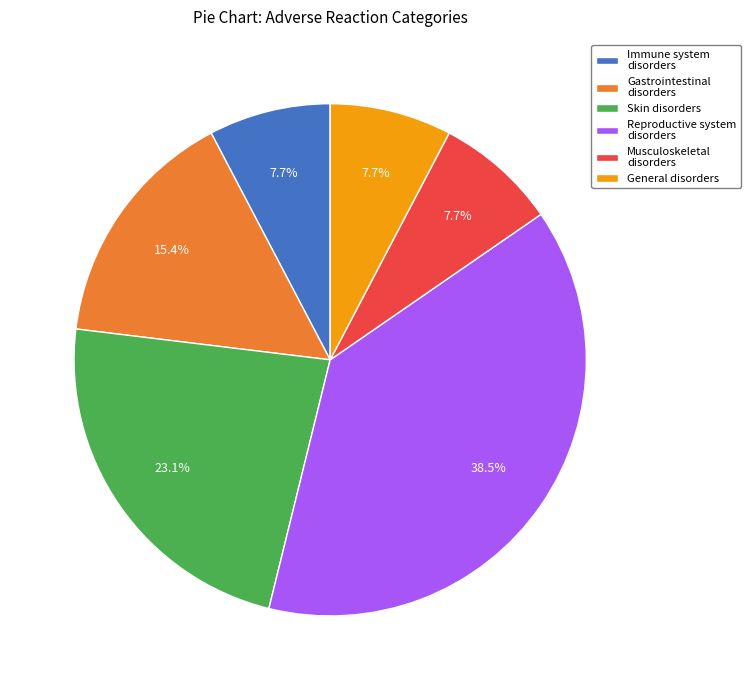

Count the number of slices in the pie.

6